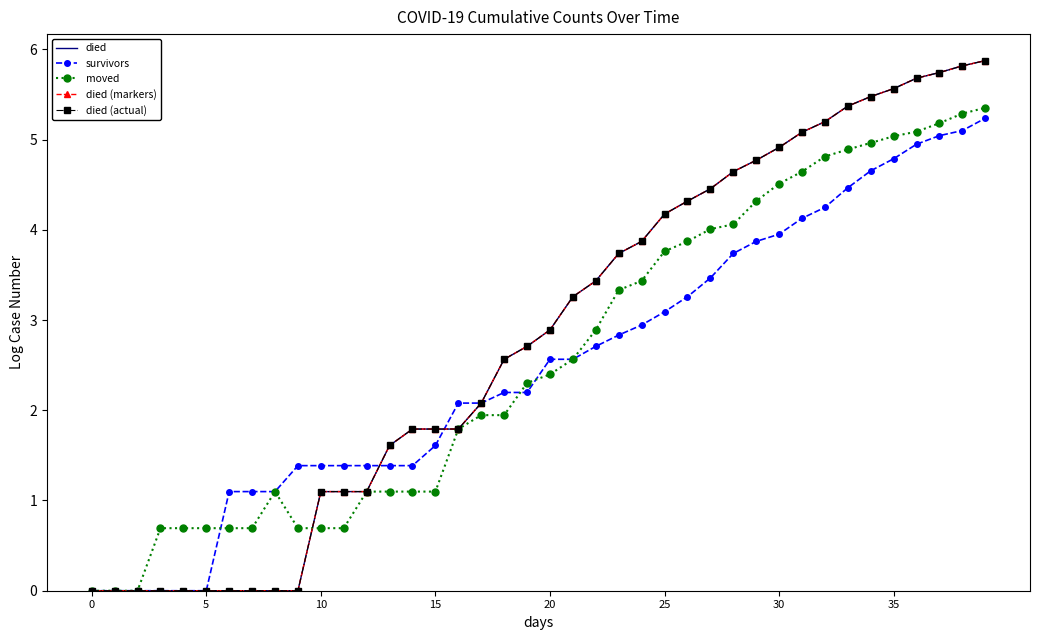

Does the chart have visible grid lines?

No